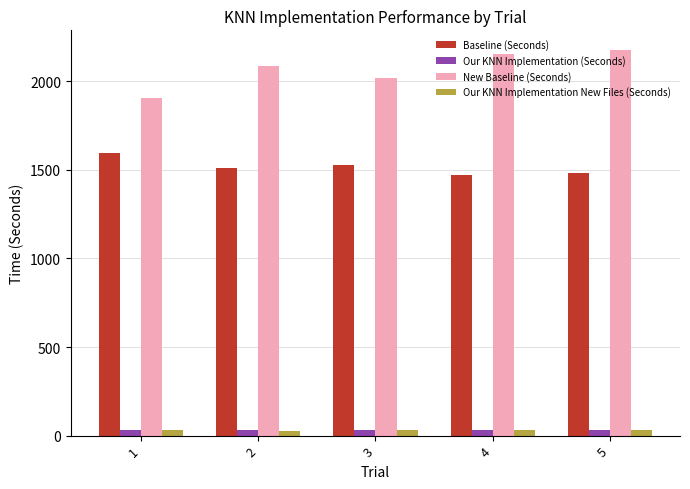

Which series has the largest range (max minus min)?

New Baseline (Seconds)